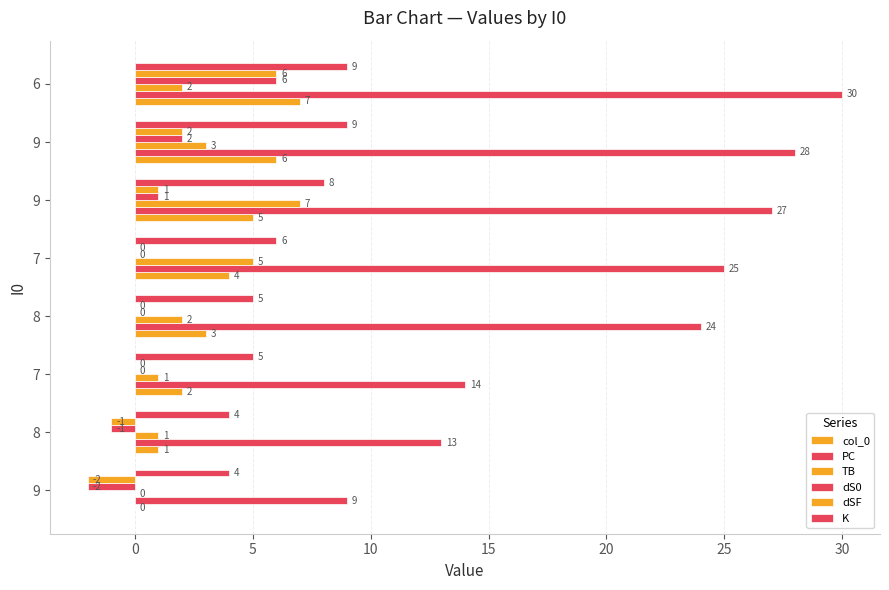

What position from the left is 25?

7